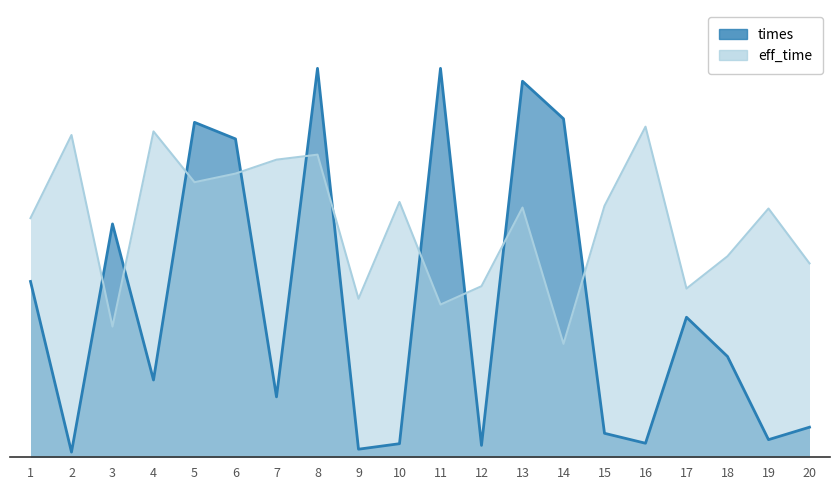

What is the difference between the maximum and minimum values in the times series?

1096002.0